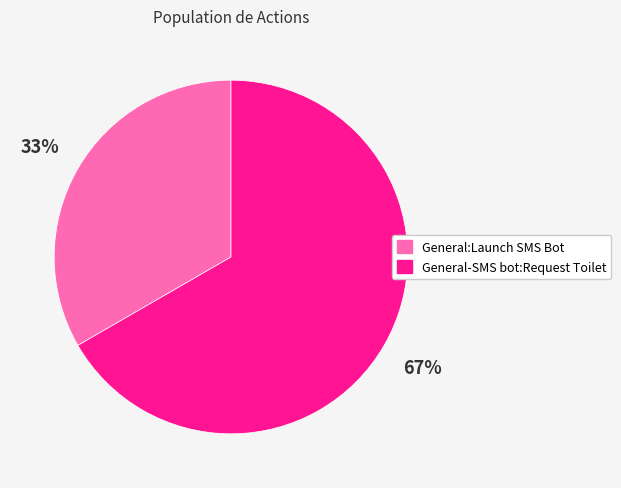

Is there a majority slice in this chart?

Yes